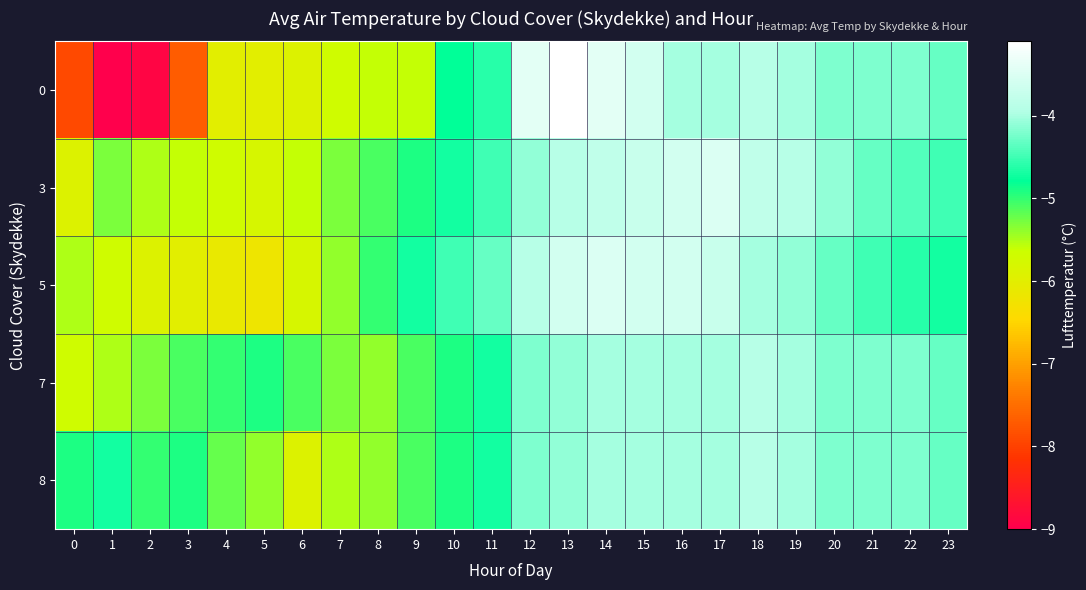

Reading right to left, list all the values displayed in this chart.

0: 23=-4.3	22=-4.2	21=-4.2	20=-4.2	19=-4.0	18=-3.9	17=-4.0	16=-4.0	15=-3.6	14=-3.4	13=-3.1	12=-3.4	11=-4.6	10=-4.8	9=-5.6	8=-5.6	7=-5.7	6=-5.9	5=-6.0	4=-6.0	3=-7.7	2=-8.9	1=-9.0	0=-7.9
3: 23=-4.5	22=-4.4	21=-4.3	20=-4.1	19=-3.9	18=-3.8	17=-3.5	16=-3.6	15=-3.7	14=-3.8	13=-3.9	12=-4.1	11=-4.5	10=-4.7	9=-4.9	8=-5.1	7=-5.3	6=-5.6	5=-5.8	4=-5.7	3=-5.6	2=-5.5	1=-5.3	0=-5.9
5: 23=-4.7	22=-4.6	21=-4.5	20=-4.3	19=-4.1	18=-4.0	17=-3.7	16=-3.6	15=-3.6	14=-3.5	13=-3.6	12=-3.9	11=-4.3	10=-4.5	9=-4.7	8=-5.0	7=-5.4	6=-5.8	5=-6.2	4=-6.1	3=-6.0	2=-5.9	1=-5.7	0=-5.5
7: 23=-4.3	22=-4.2	21=-4.2	20=-4.2	19=-4.0	18=-3.9	17=-4.0	16=-4.0	15=-4.0	14=-4.0	13=-4.1	12=-4.2	11=-4.7	10=-4.9	9=-5.1	8=-5.4	7=-5.3	6=-5.1	5=-4.9	4=-5.0	3=-5.1	2=-5.3	1=-5.5	0=-5.7
8: 23=-4.3	22=-4.2	21=-4.2	20=-4.2	19=-4.0	18=-3.9	17=-4.0	16=-4.0	15=-4.0	14=-4.0	13=-4.1	12=-4.2	11=-4.7	10=-4.9	9=-5.1	8=-5.4	7=-5.5	6=-5.9	5=-5.4	4=-5.2	3=-4.9	2=-5.0	1=-4.7	0=-4.9